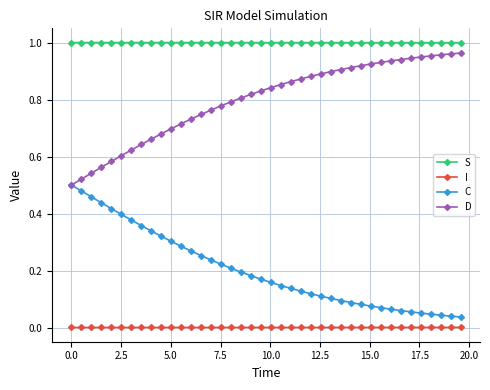

List the series in order of their overall mean, lowest first.

I, C, D, S